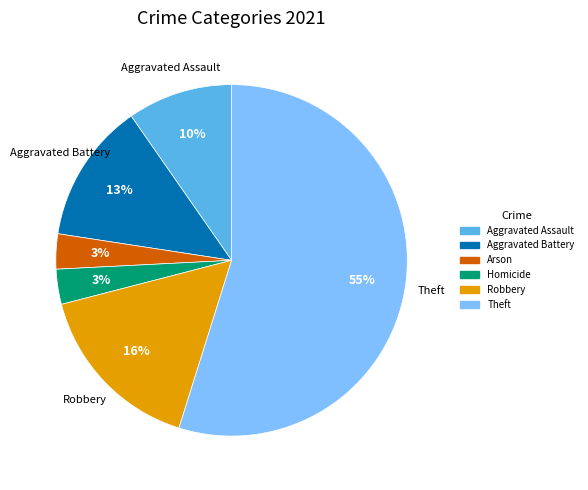

What is the ratio of the value at Aggravated Assault to the value at Robbery?

0.6